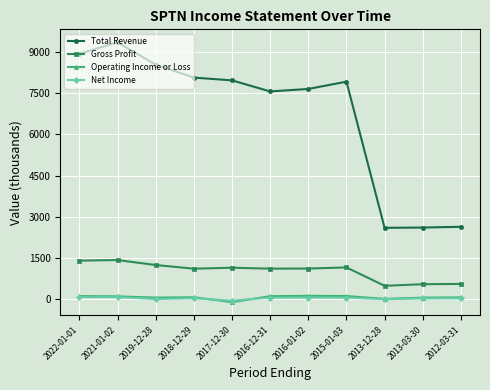

How many values in the Net Income series exceed 32?

6